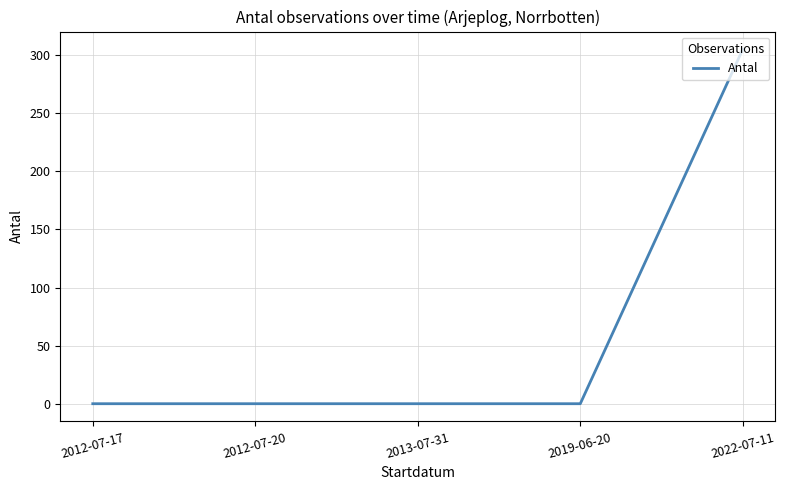

Reading left to right, what are all the values shown in this chart?

2012-07-17=0	2012-07-20=0	2013-07-31=0	2019-06-20=0	2022-07-11=305